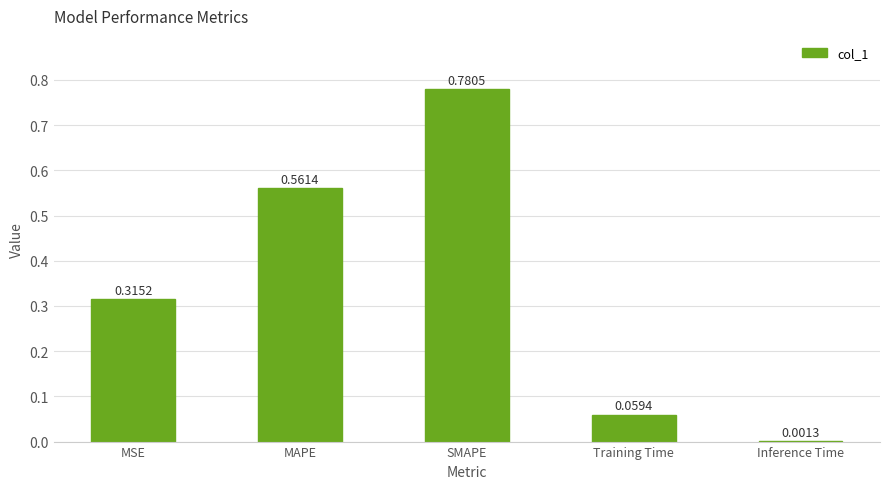

Which label corresponds to the largest value in the chart?

SMAPE